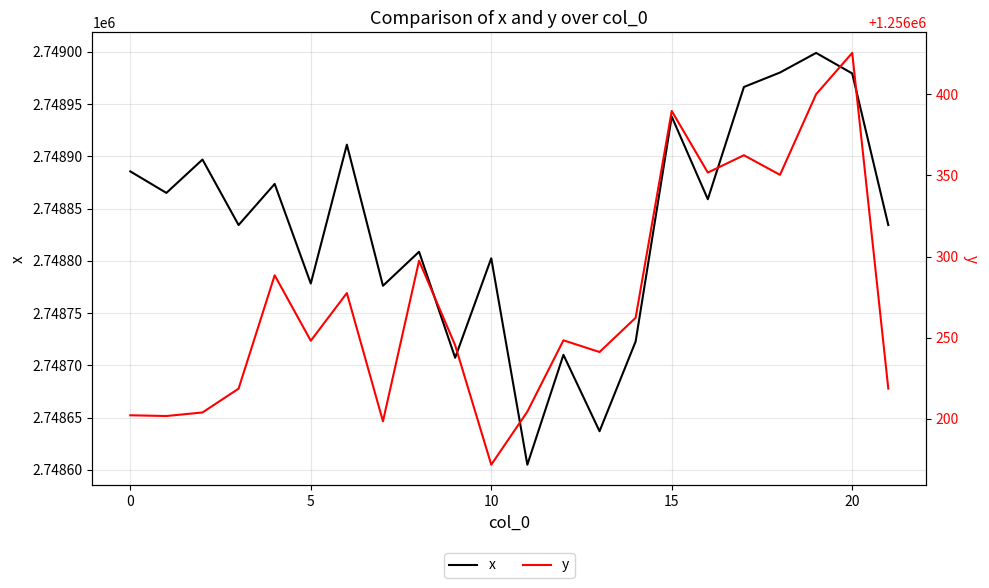

Which series has the widest spread of values?

x